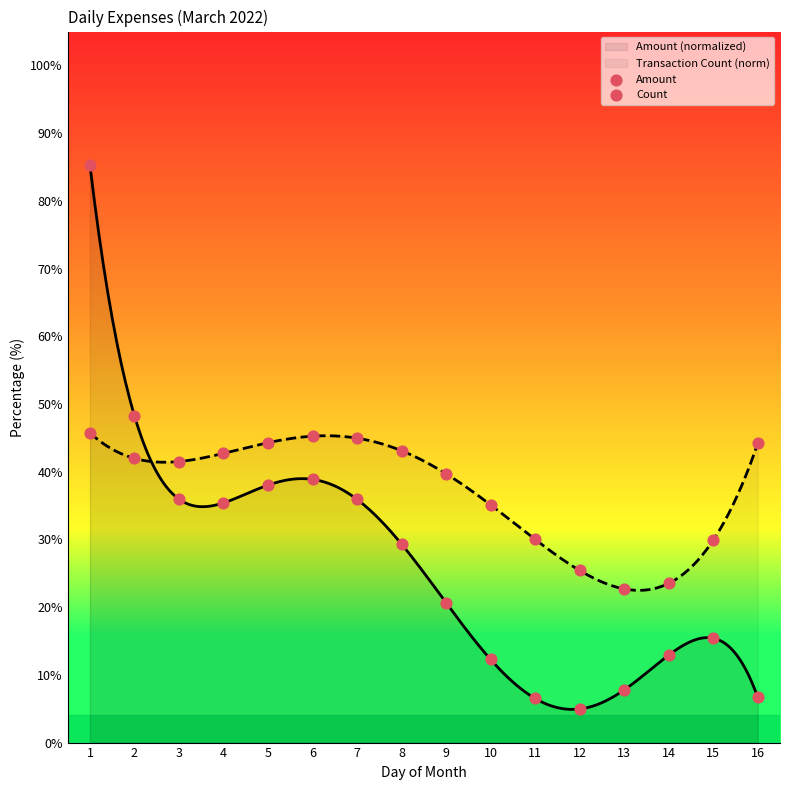

Is the value of Amount at 15 greater than the value of Count at 3?

No